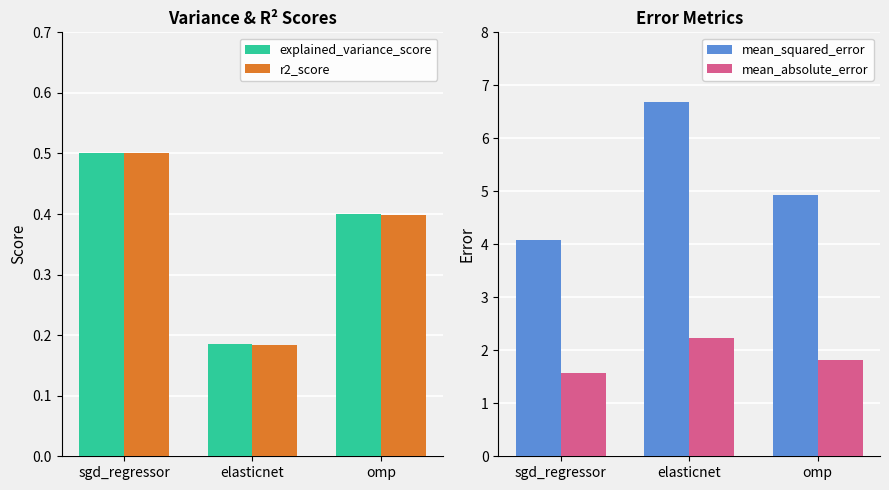

Which series has the largest total across all categories?

mean_squared_error